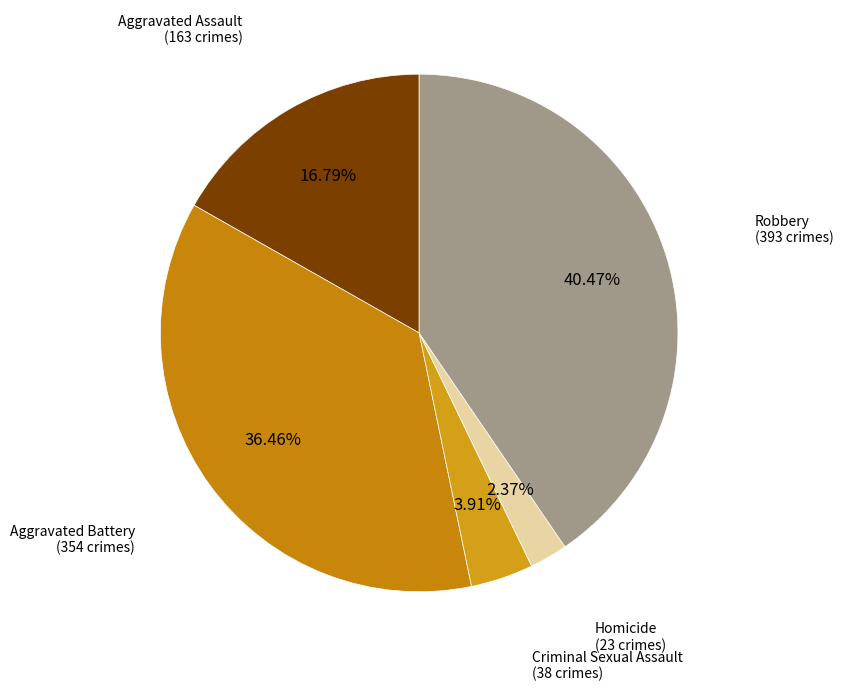

Which slice is the largest?

Robbery